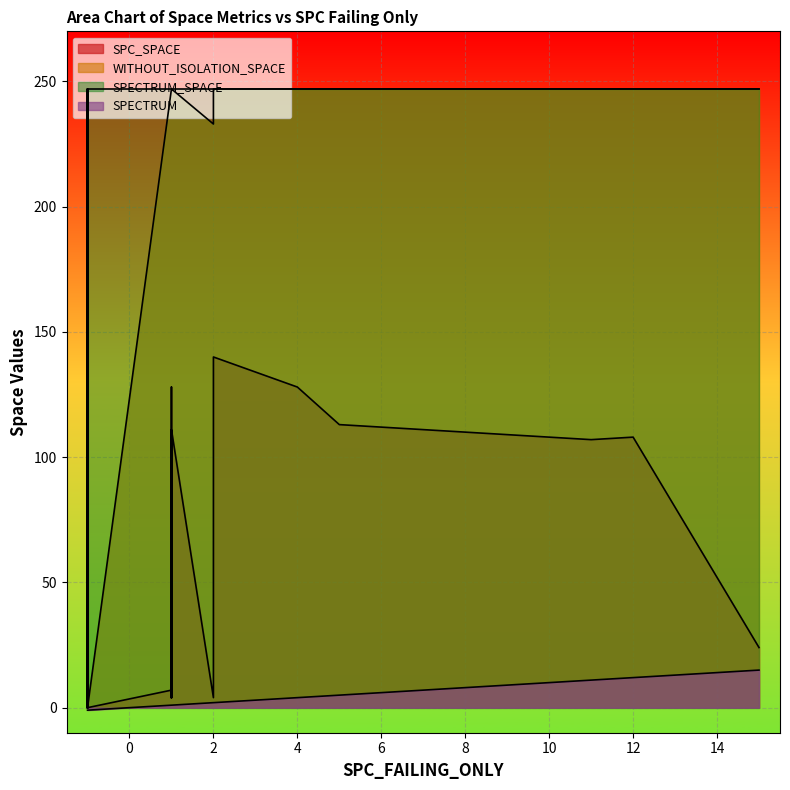

Which series has the largest total across all categories?

SPECTRUM_SPACE